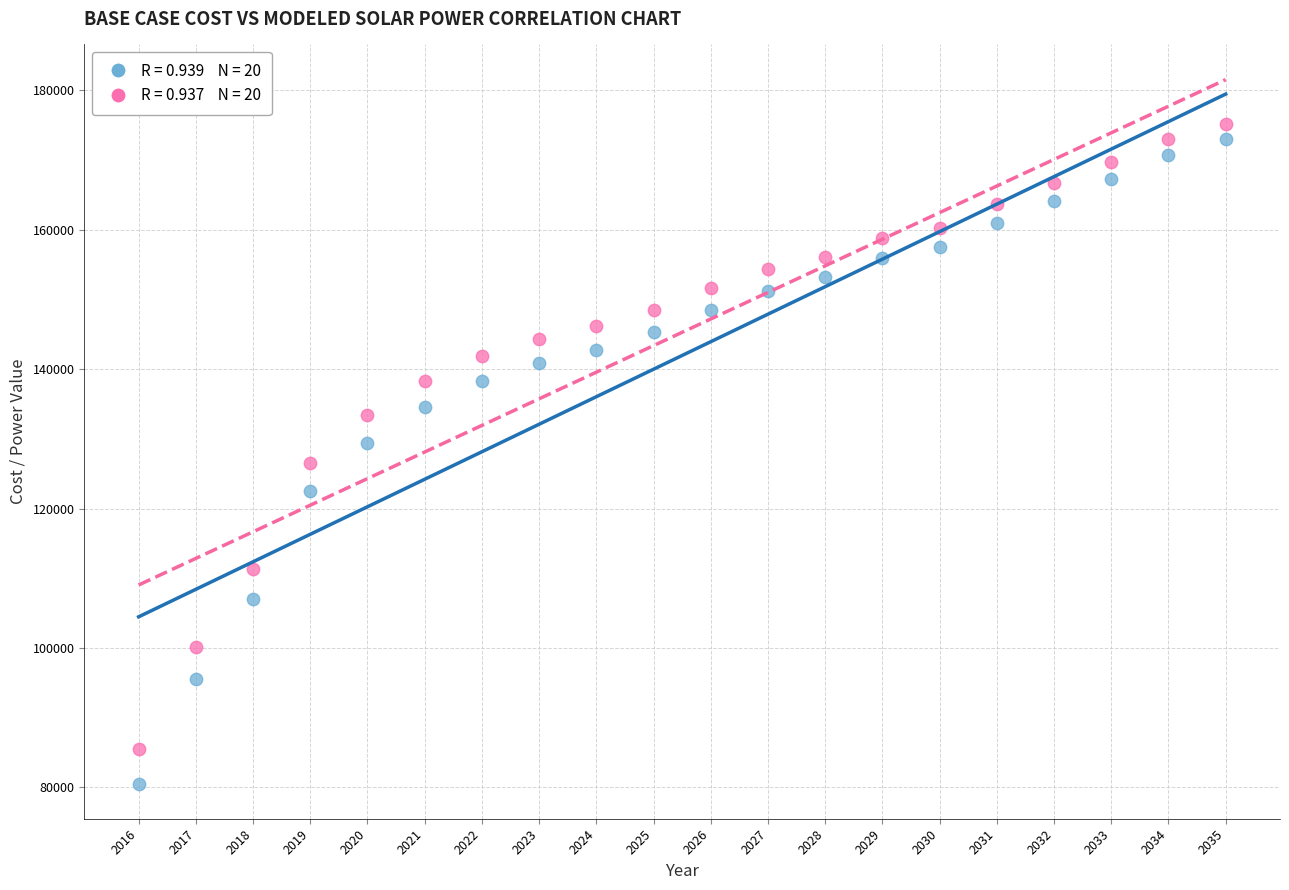

Across all data points, what is the range of Y values (max minus min)?

94664.5